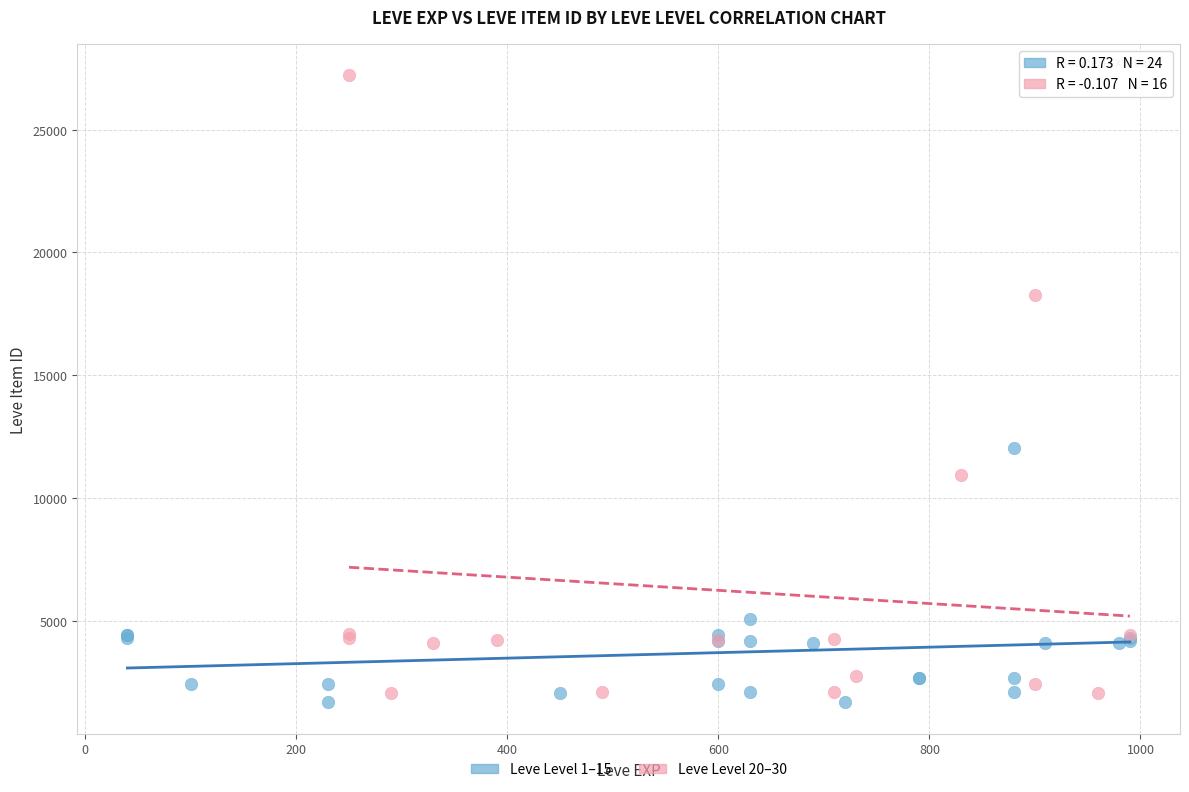

Which series reaches the minimum Y coordinate?

Leve Level 1–15